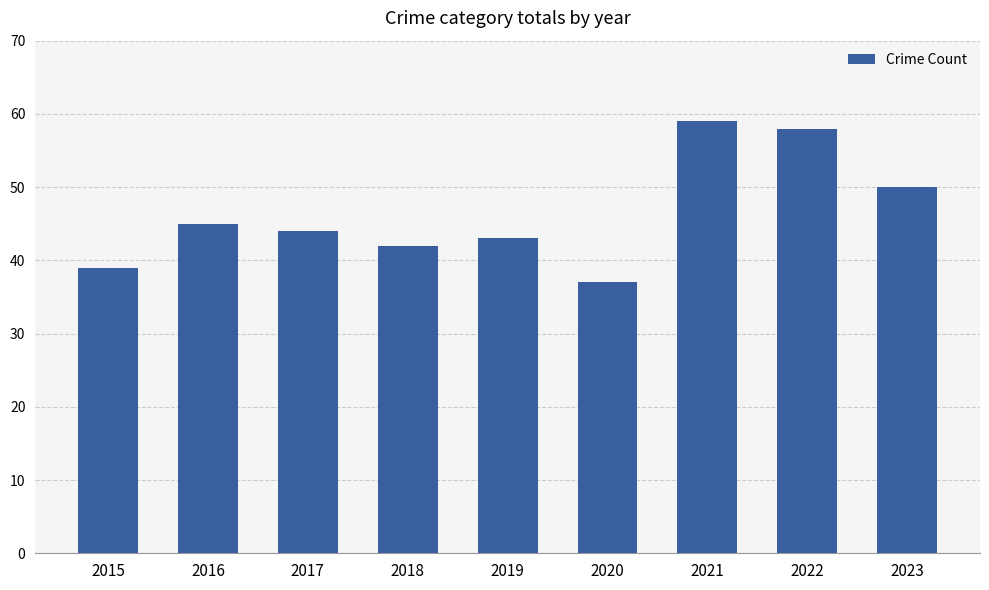

What is the difference between the maximum and second lowest values?

20